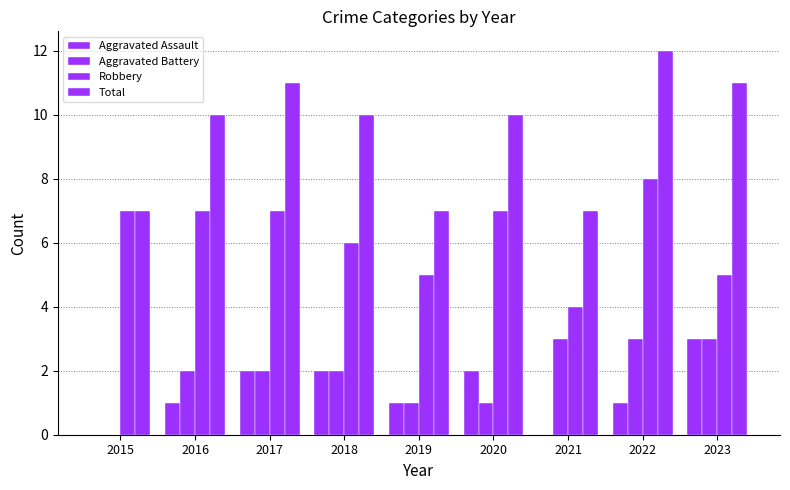

Which category has the highest value across all series?

2022